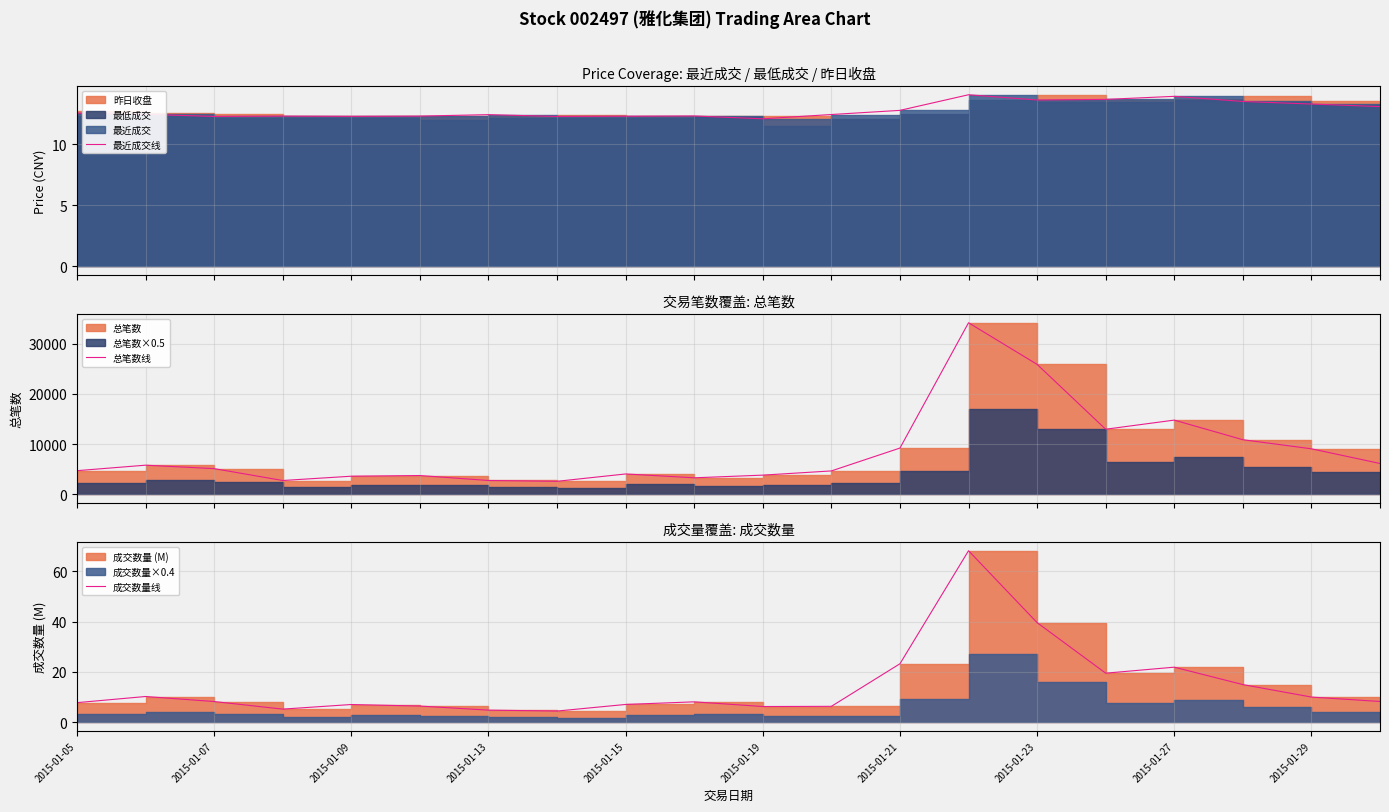

What is the spread (max minus min) of values at 2015-01-21?

9203.2